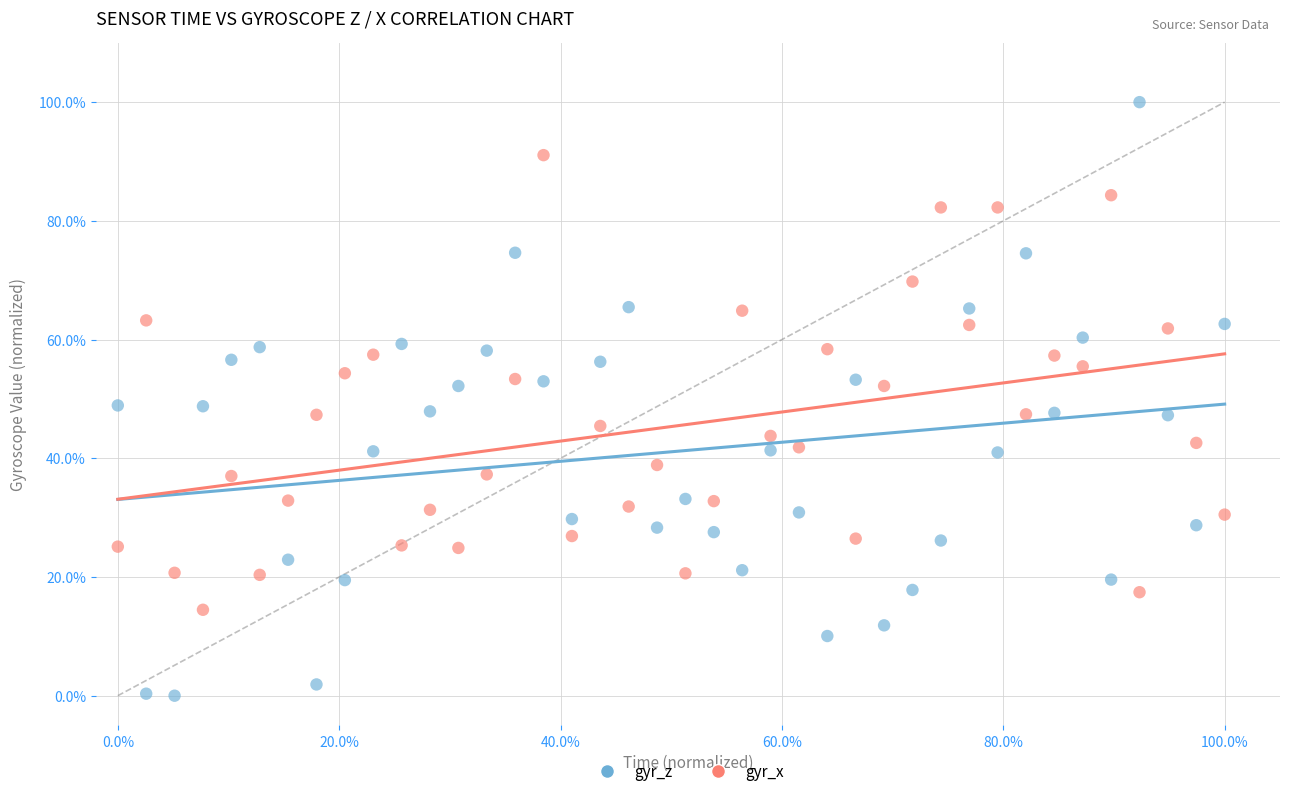

Which series reaches the minimum Y coordinate?

gyr_z